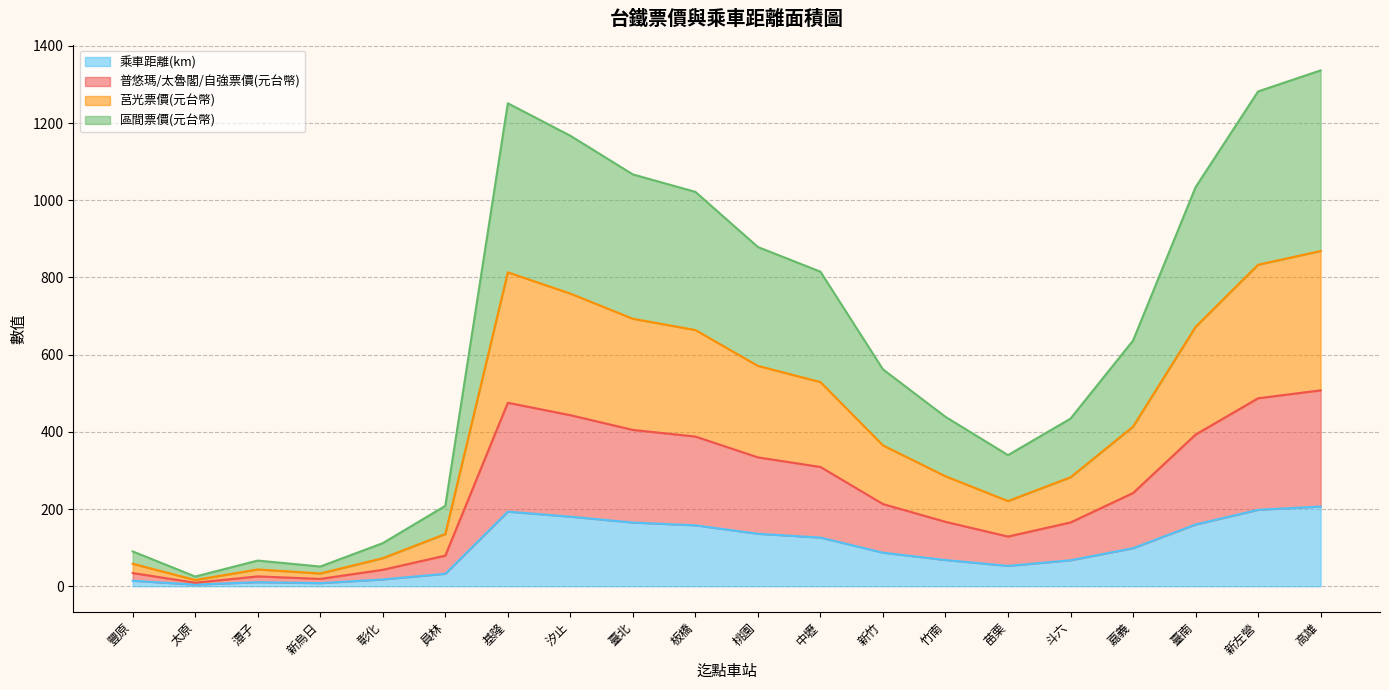

True or false: 莒光票價(元台幣) has more than 0 interior local peaks.

True